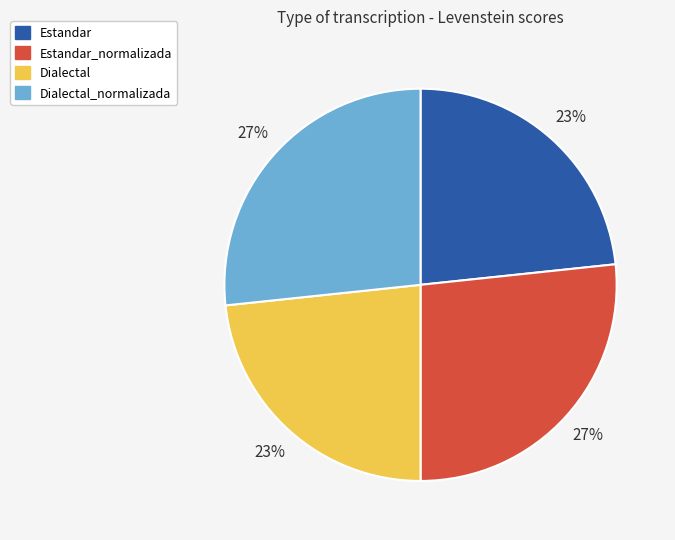

Is it true that Dialectal_normalizada is 27% of the pie?

True